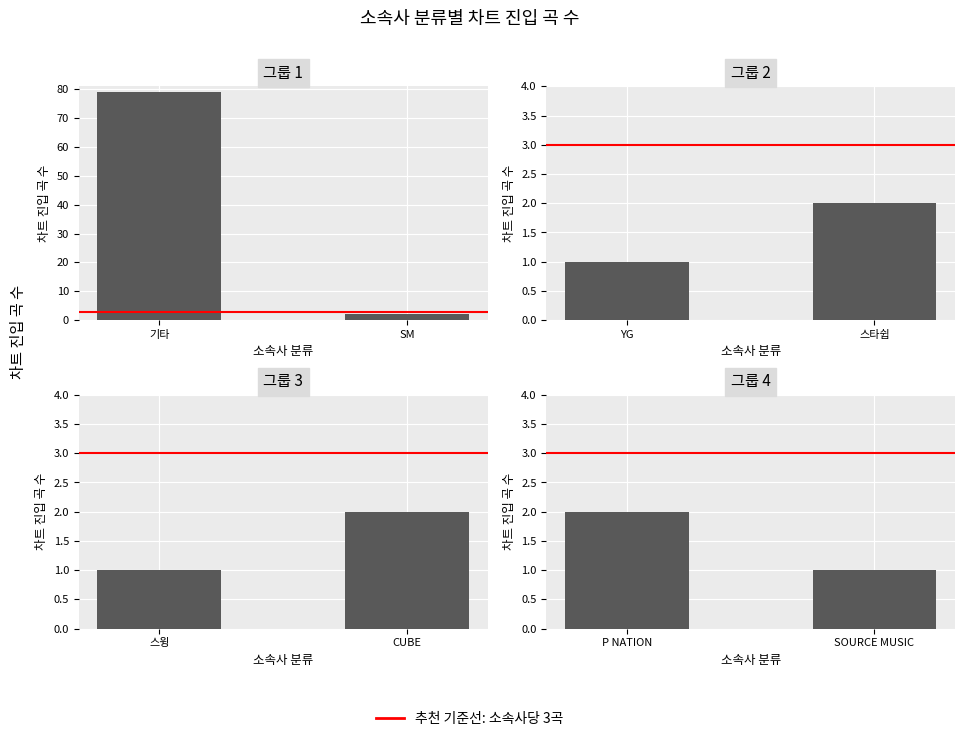

At how many categories does at least one series exceed 65?

1